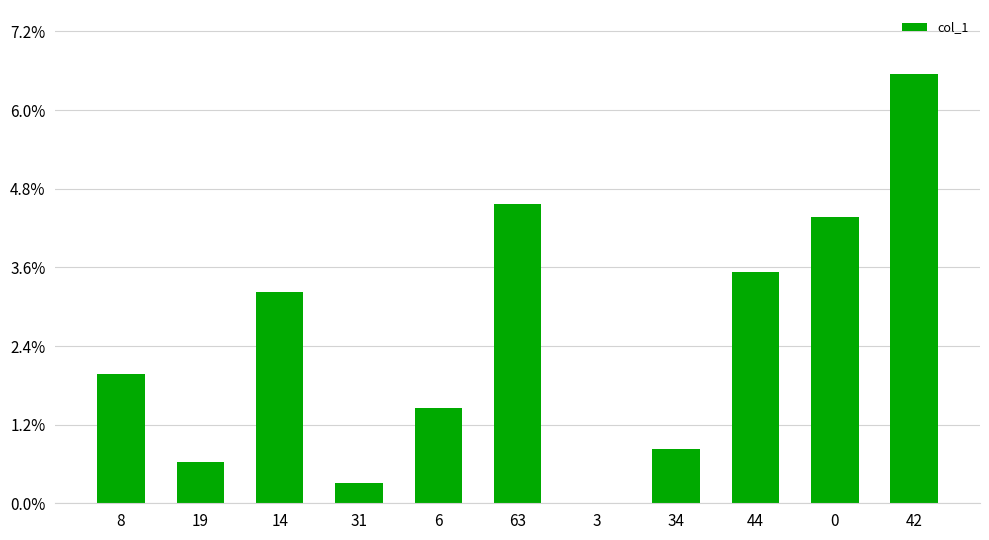

The chart shows a value of 42 at 0. True or false?

True